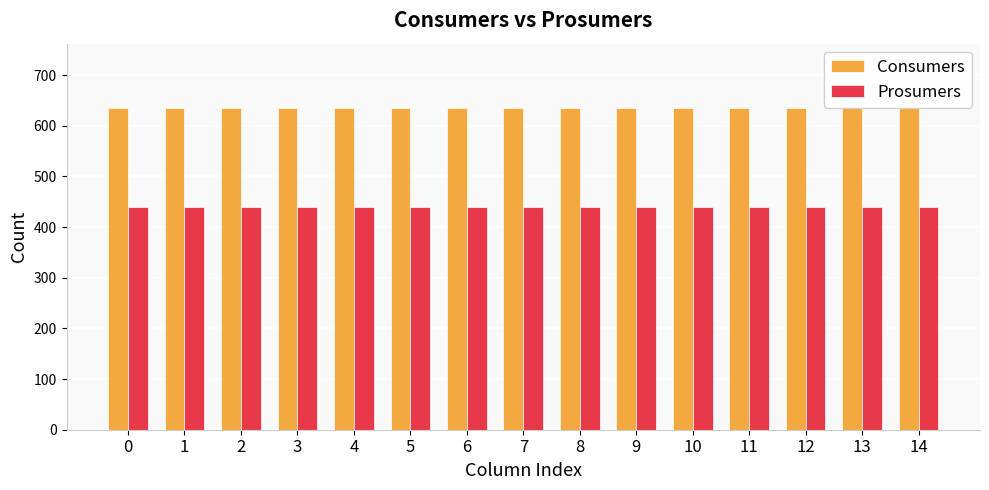

Reading left to right, list all the values displayed in this chart.

Consumers: 635	635	635	635	635	635	635	635	635	635	635	635	635	635	635
Prosumers: 440	440	440	440	440	440	440	440	440	440	440	440	440	440	440